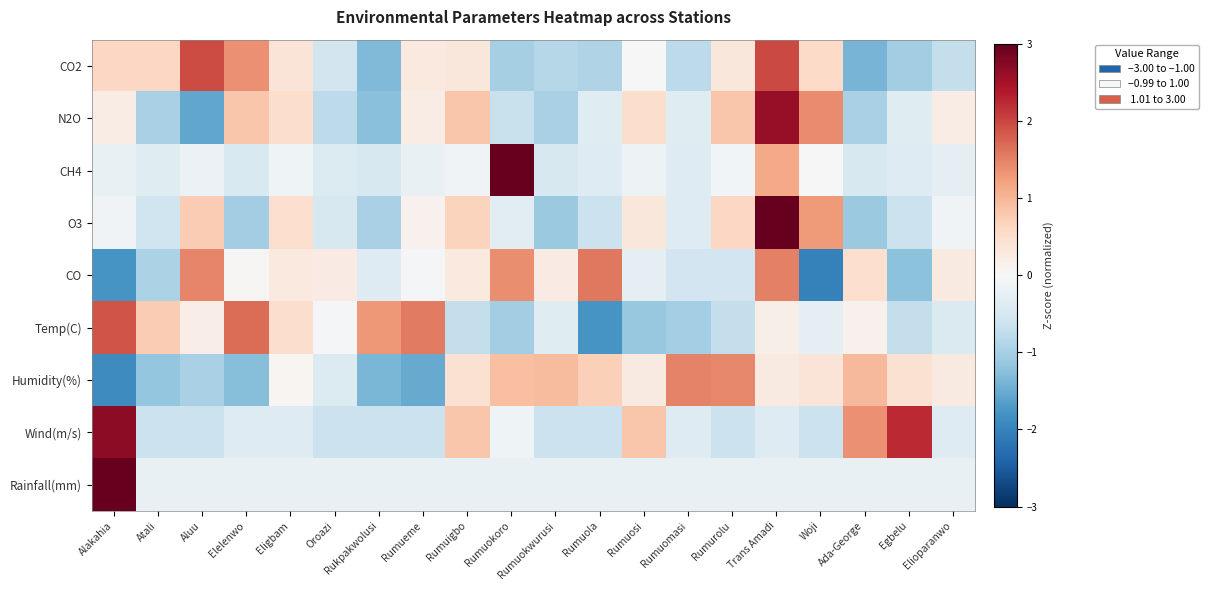

What is the difference between the highest and lowest values at Woji?

3.4